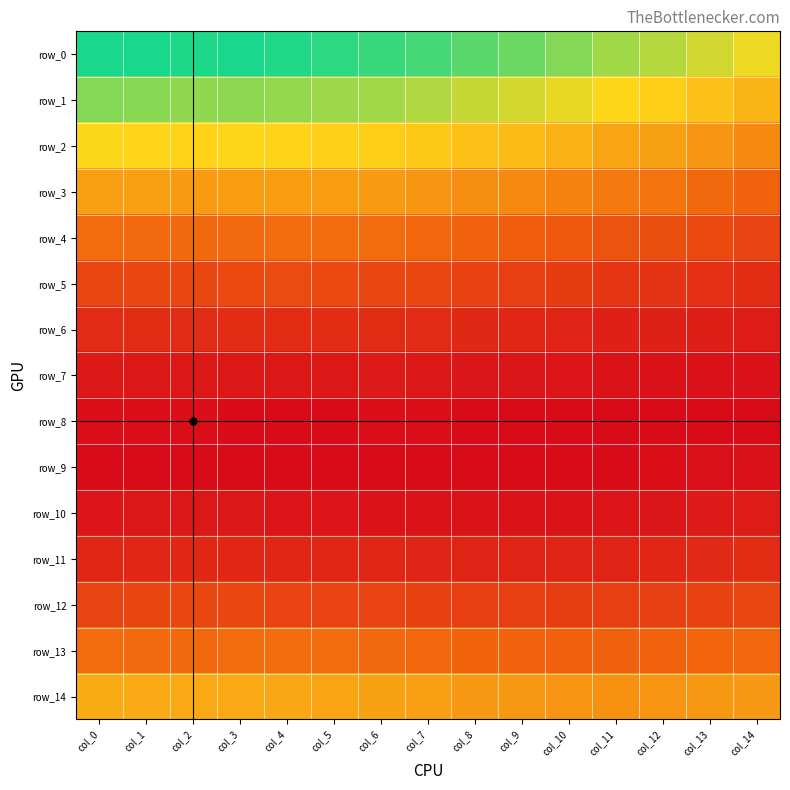

What is the greatest value displayed?

0.2